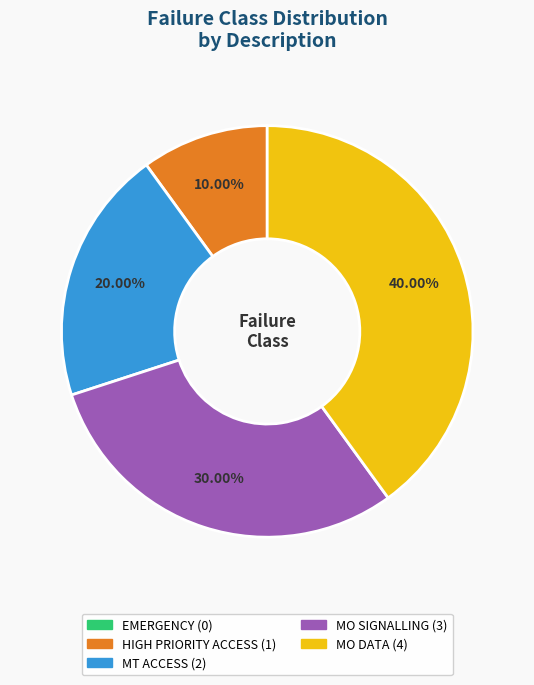

To the nearest percent, what is the difference between the HIGH PRIORITY ACCESS and MO DATA slice percentages?

30%